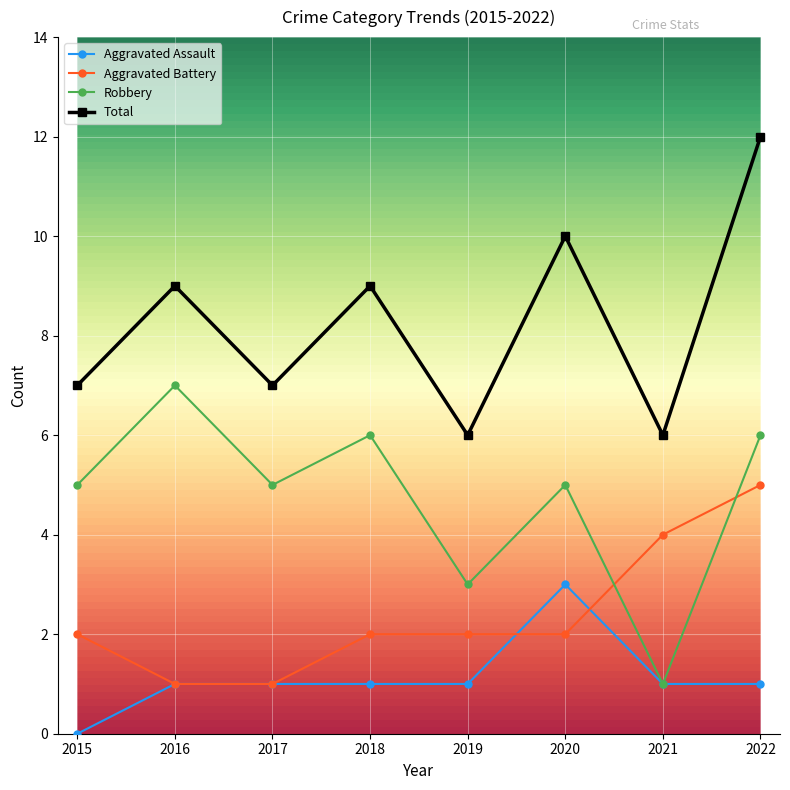

What value does the Total series have at 2018?

9